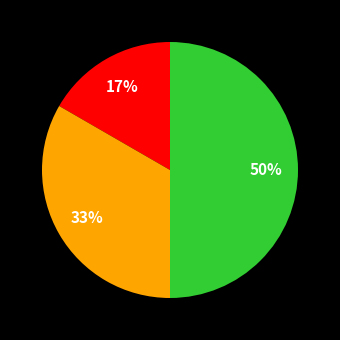

To the nearest percent, what is the average slice percentage?

33%